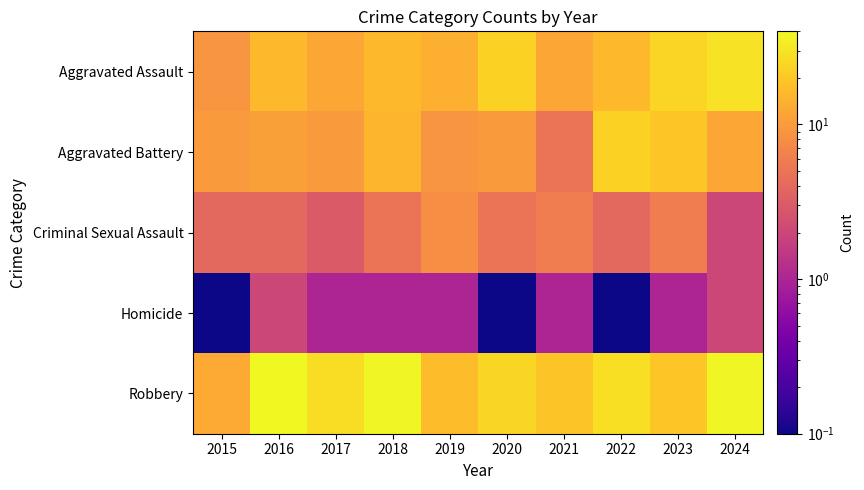

Reading right to left, list all the values displayed in this chart.

Aggravated Assault: 2024=29.0	2023=24.0	2022=16.0	2021=12.0	2020=23.0	2019=14.0	2018=16.0	2017=12.0	2016=16.0	2015=9.0
Aggravated Battery: 2024=12.0	2023=20.0	2022=23.0	2021=5.0	2020=10.0	2019=9.0	2018=15.0	2017=10.0	2016=11.0	2015=10.0
Criminal Sexual Assault: 2024=2.0	2023=6.0	2022=4.0	2021=6.0	2020=5.0	2019=8.0	2018=5.0	2017=3.0	2016=4.0	2015=4.0
Homicide: 2024=2.0	2023=1.0	2022=0.1	2021=1.0	2020=0.1	2019=1.0	2018=1.0	2017=1.0	2016=2.0	2015=0.1
Robbery: 2024=39.0	2023=20.0	2022=28.0	2021=19.0	2020=25.0	2019=17.0	2018=39.0	2017=27.0	2016=40.0	2015=13.0